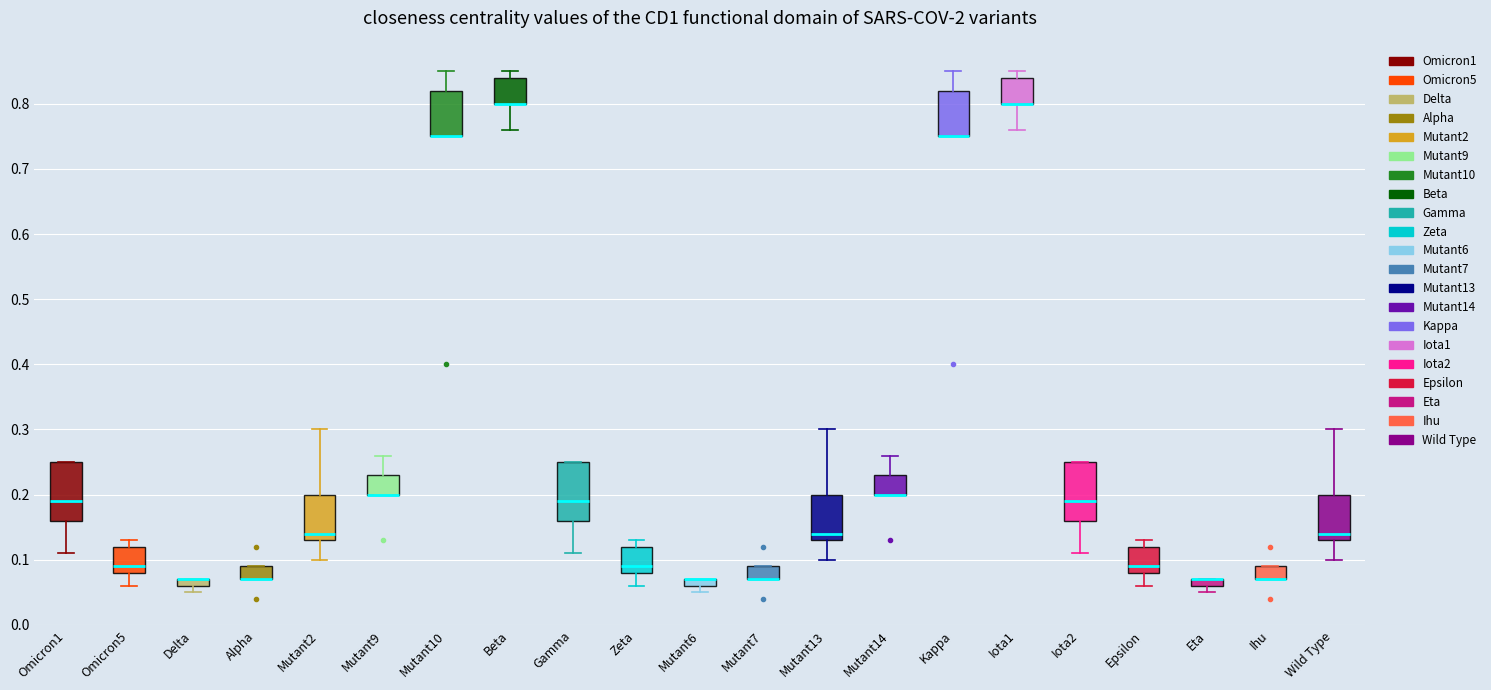

Where does the lower whisker of the box for Omicron1 end on the y-axis? The values are not printed on the chart, so give them approximately, as read against the axis.

0.11